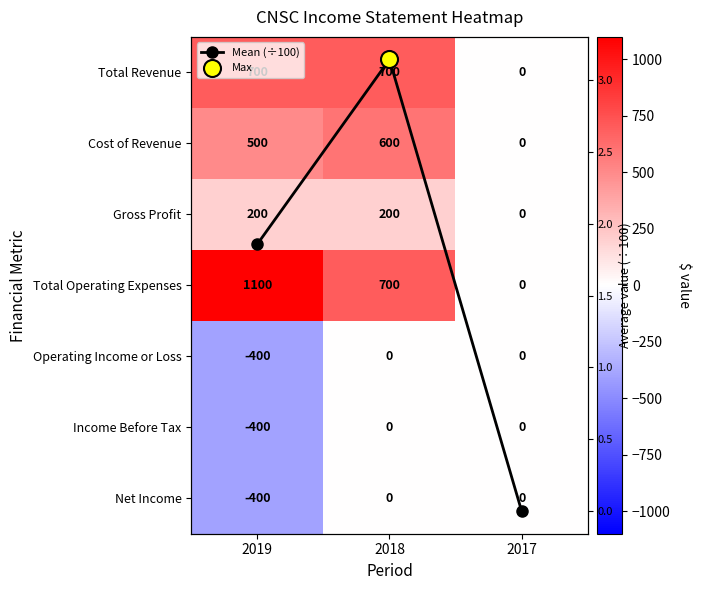

What is the sum of the Mean (÷100) values at 2017 and 2019?

1.9